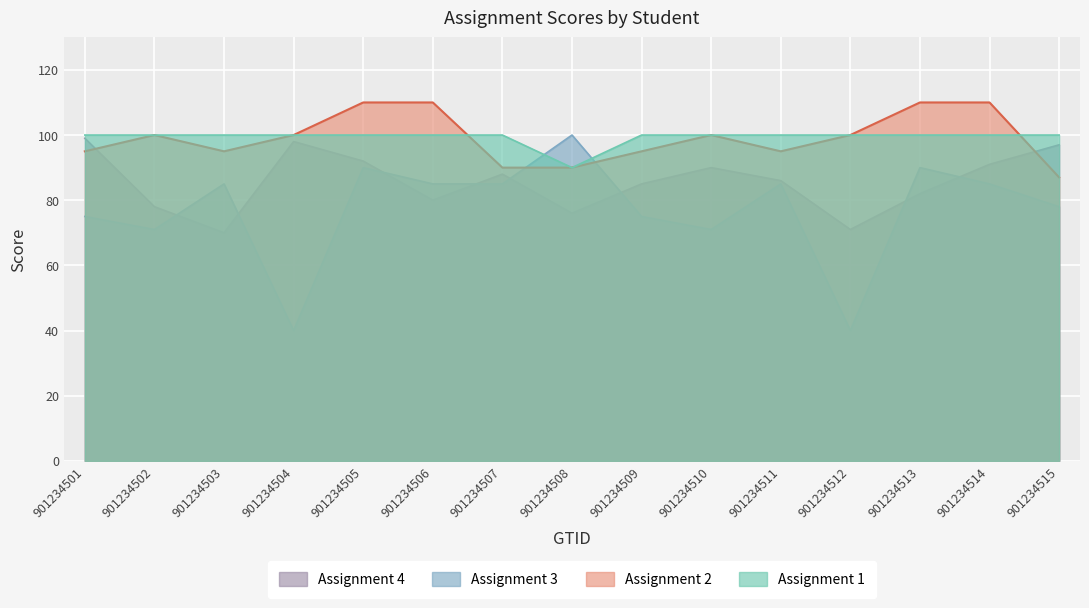

Between which two adjacent categories do Assignment 1 and Assignment 2 first intersect?

901234506 and 901234507